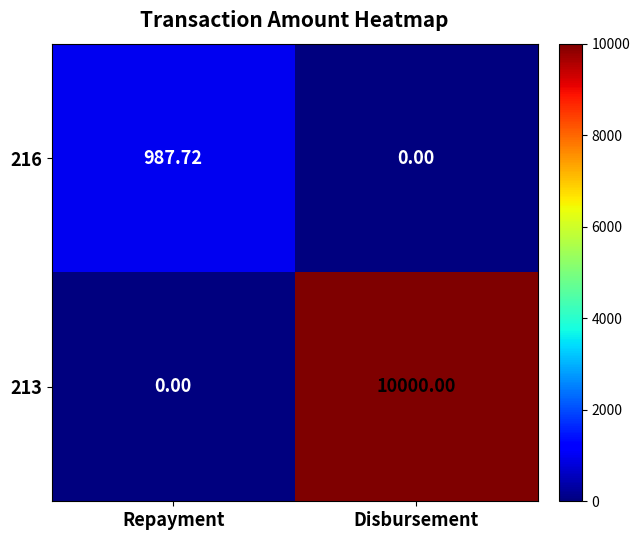

List the series in order of their overall mean, lowest first.

216, 213